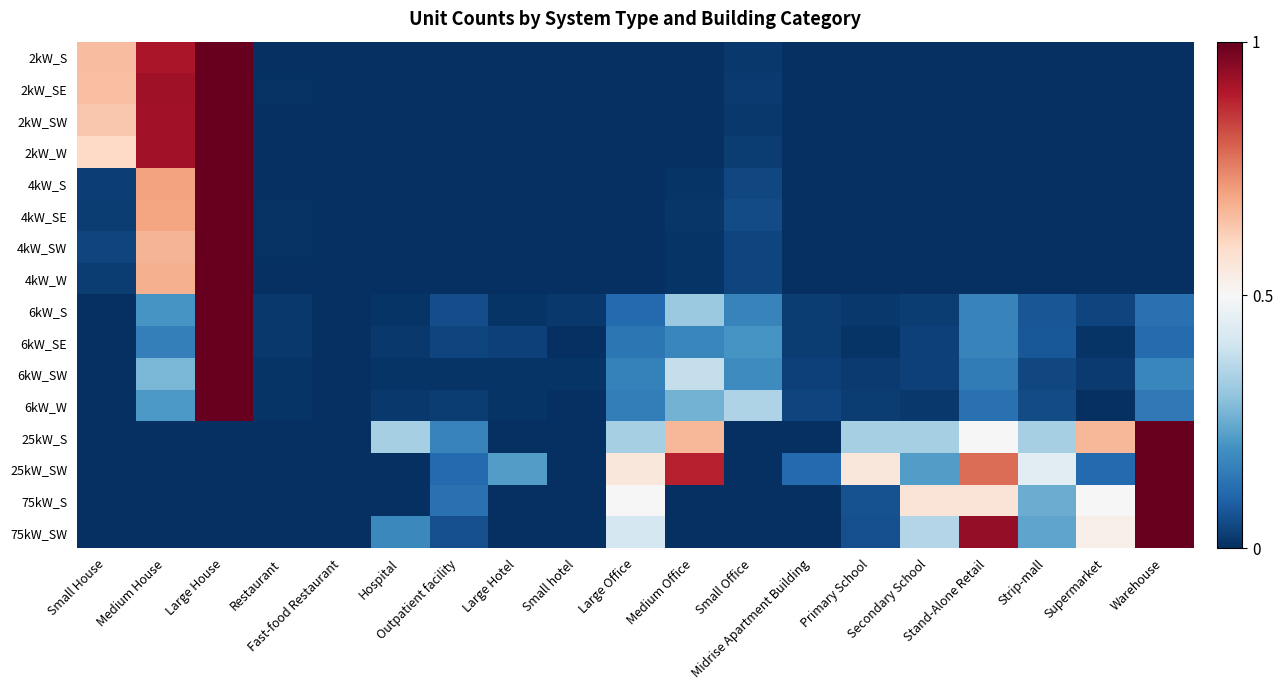

What is the difference between the highest and lowest values at Outpatient facility?

0.2